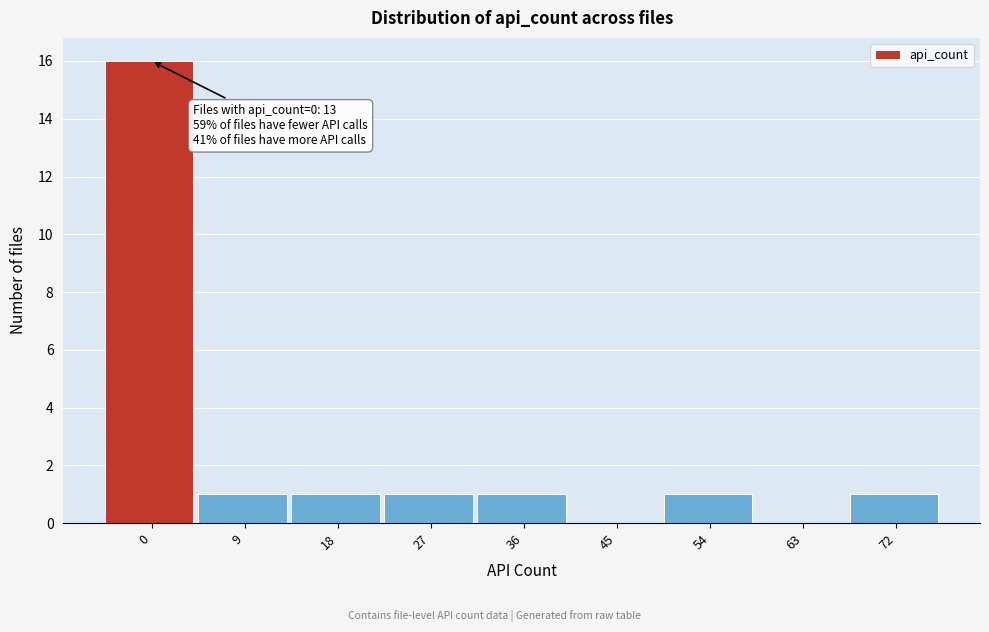

Reading left to right, what are all the values shown in this chart?

0=16	9=1	18=1	27=1	36=1	45=0	54=1	63=0	72=1